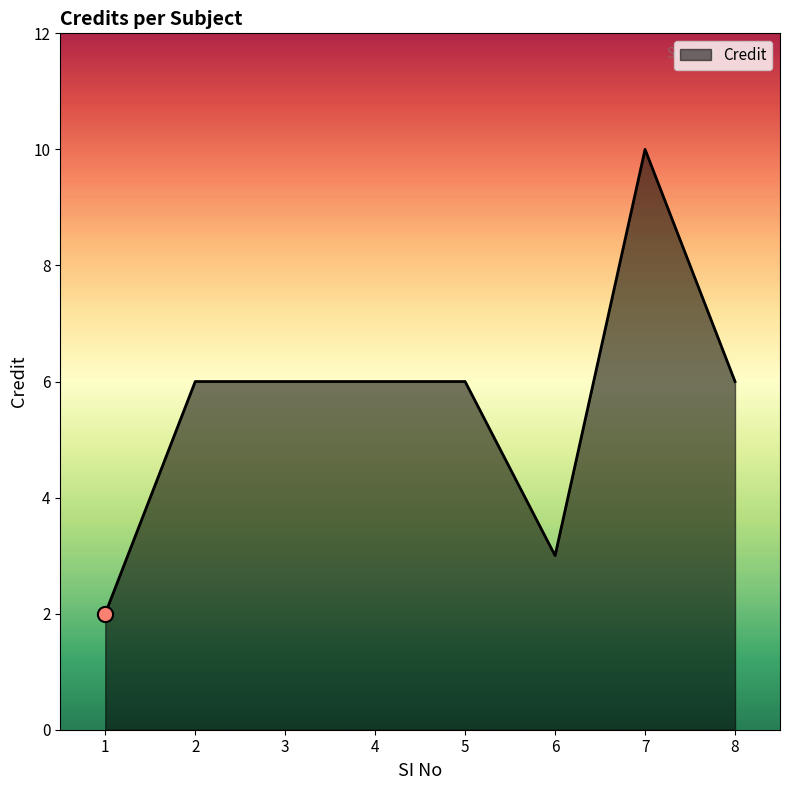

What is the ratio of the value at 1 to the value at 7?

0.2